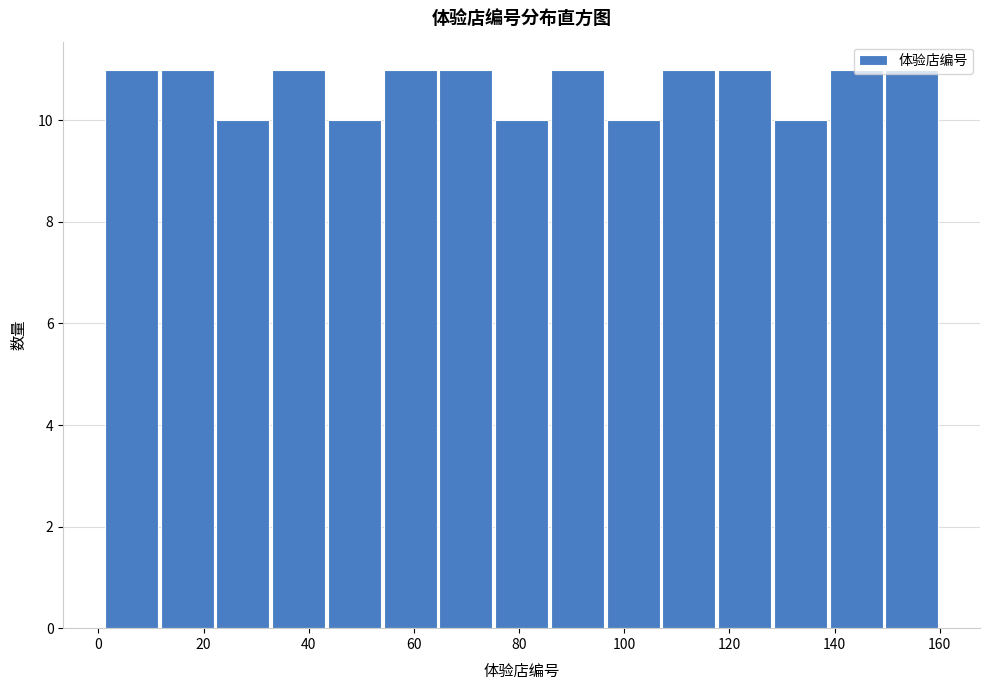

Reading left to right, list every bar in this chart as the range it spans on the x-axis followed by its height. Neither the bar edges nor the heights are printed on the chart, so give them approximately, as read against the axes.

1.0 to 11.6: 11
11.6 to 22.2: 11
22.2 to 32.8: 10
32.8 to 43.4: 11
43.4 to 54.0: 10
54.0 to 64.6: 11
64.6 to 75.2: 11
75.2 to 85.8: 10
85.8 to 96.4: 11
96.4 to 107.0: 10
107.0 to 117.6: 11
117.6 to 128.2: 11
128.2 to 138.8: 10
138.8 to 149.4: 11
149.4 to 160.0: 11